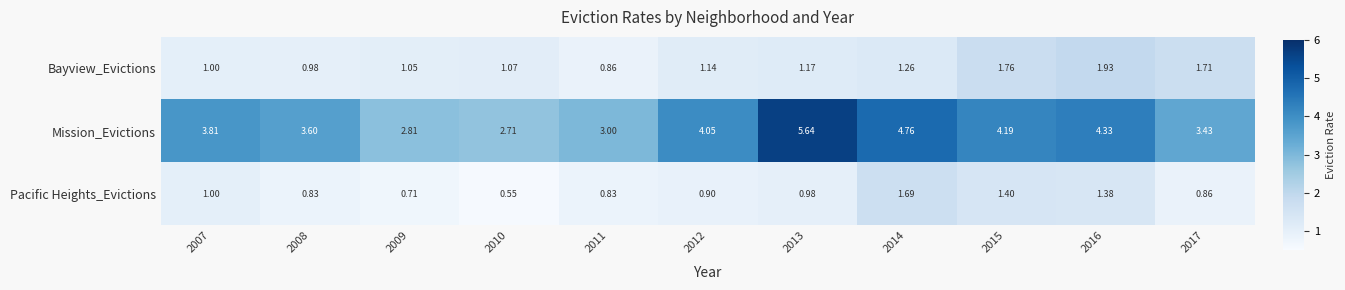

Rank the series at 2013 from highest to lowest value.

Mission_Evictions, Bayview_Evictions, Pacific Heights_Evictions